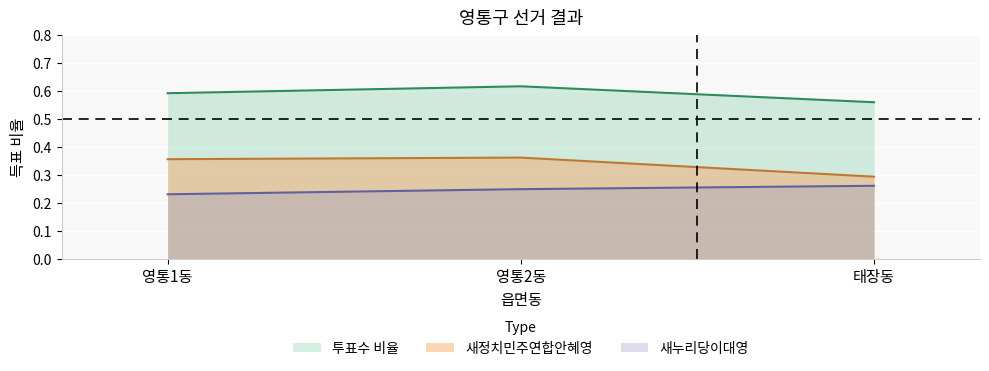

List the series in order of their peak value, highest first.

투표수 비율, 새정치민주연합안혜영, 새누리당이대영